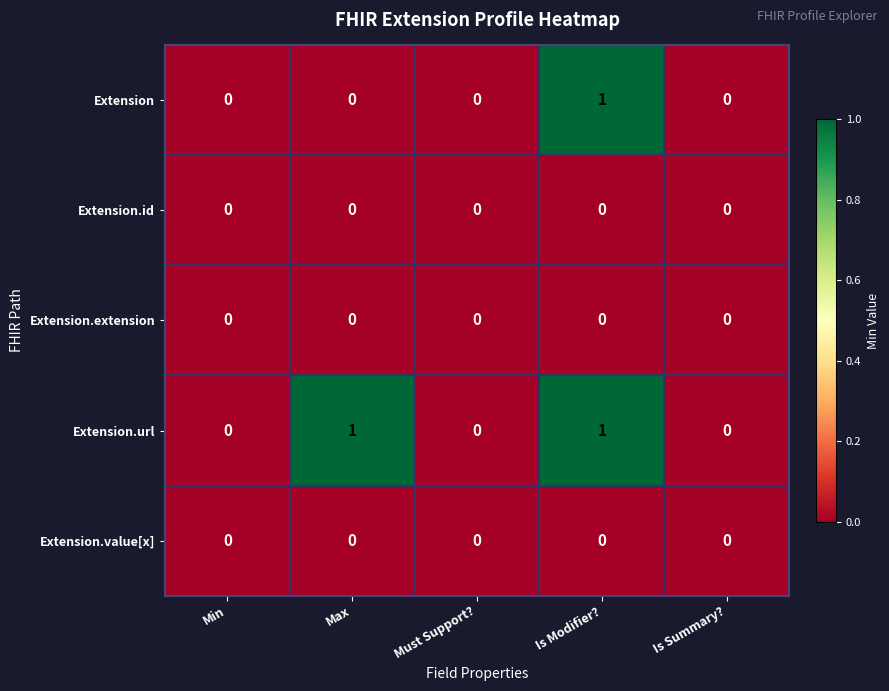

Is the value of Extension.url at Max greater than the value of Extension.id at Max?

Yes